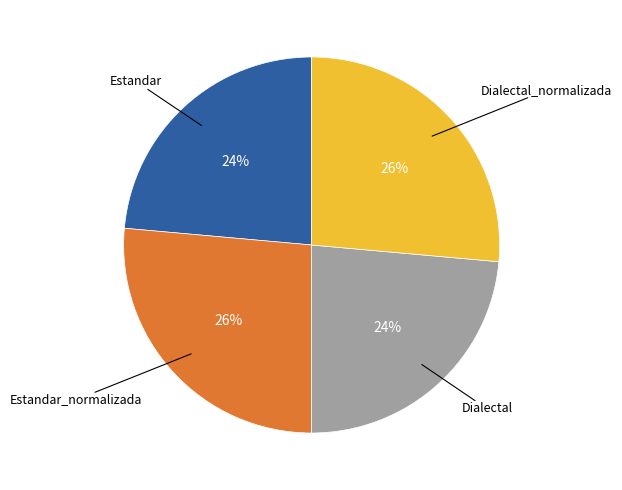

Is there any slice that represents more than half of the pie?

No